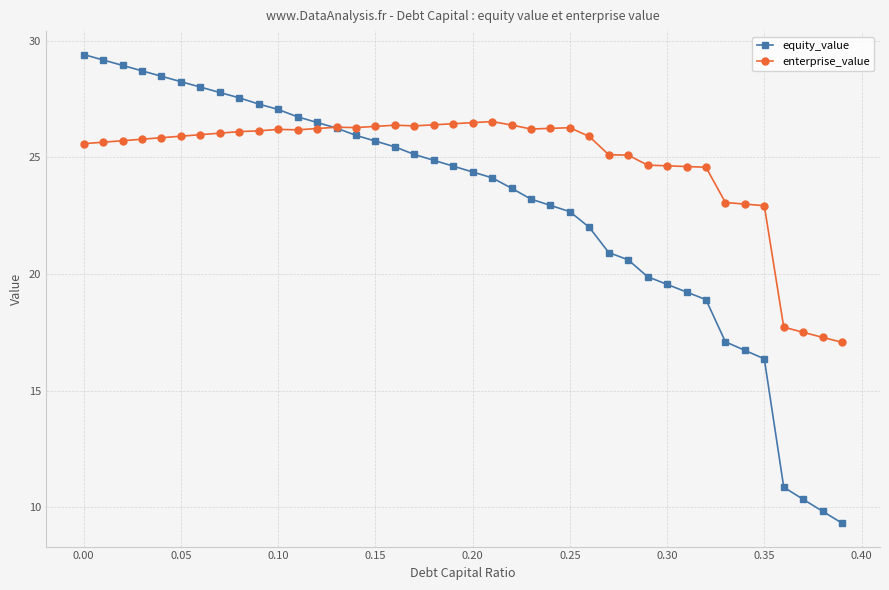

How many lines are shown in the chart?

2